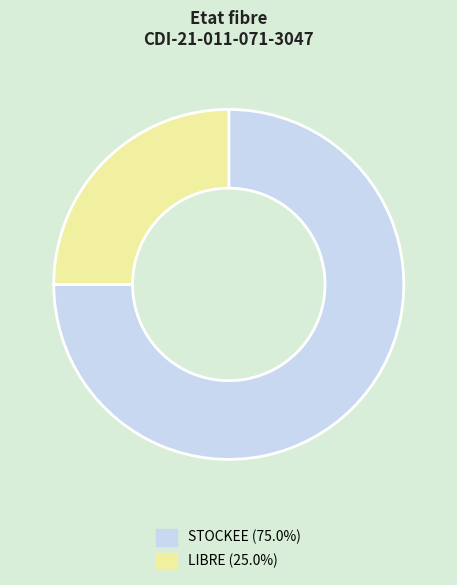

Which has a higher value, LIBRE or STOCKEE?

STOCKEE